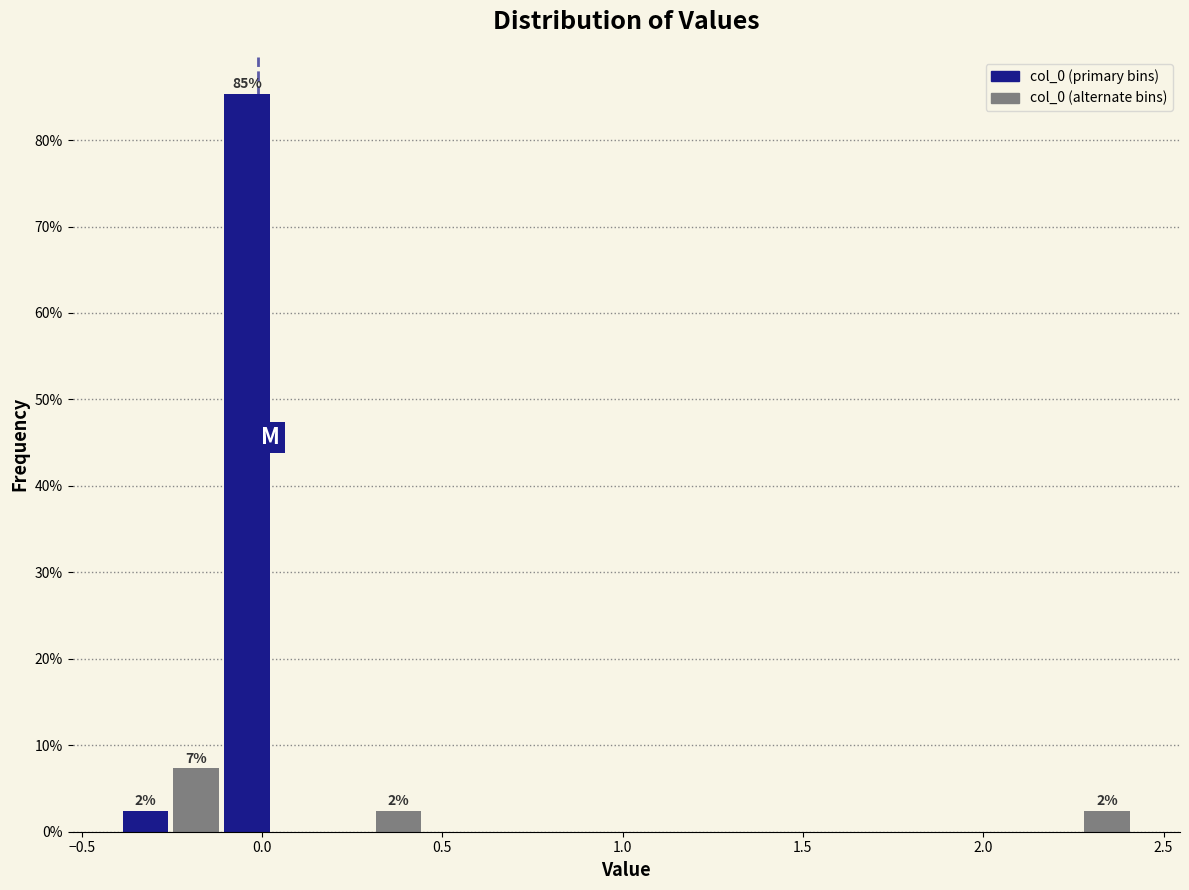

Around what value on the x-axis is the tallest bar? Give the approximate position of its centre, as read against the axis.

-0.05